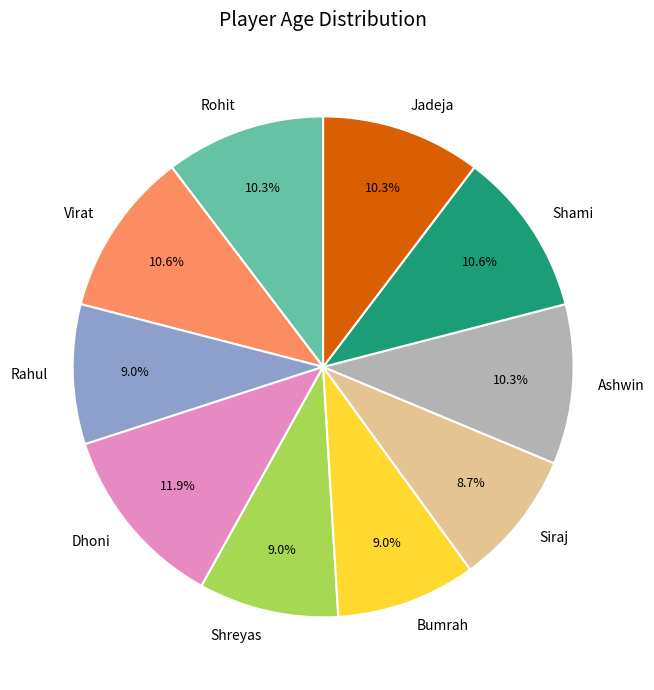

To the nearest percent, what is the average slice percentage?

10%